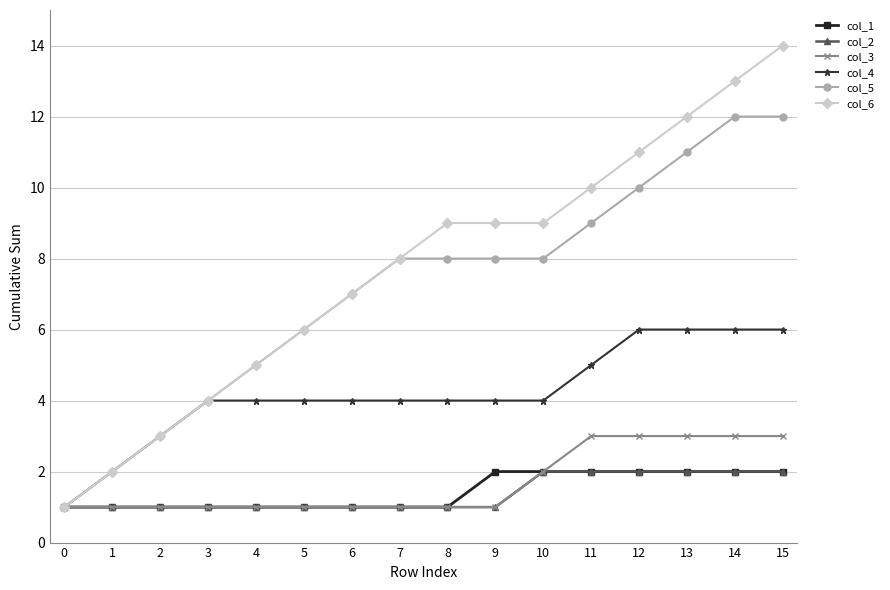

The col_1 series shows 2 at 15. True or false?

True